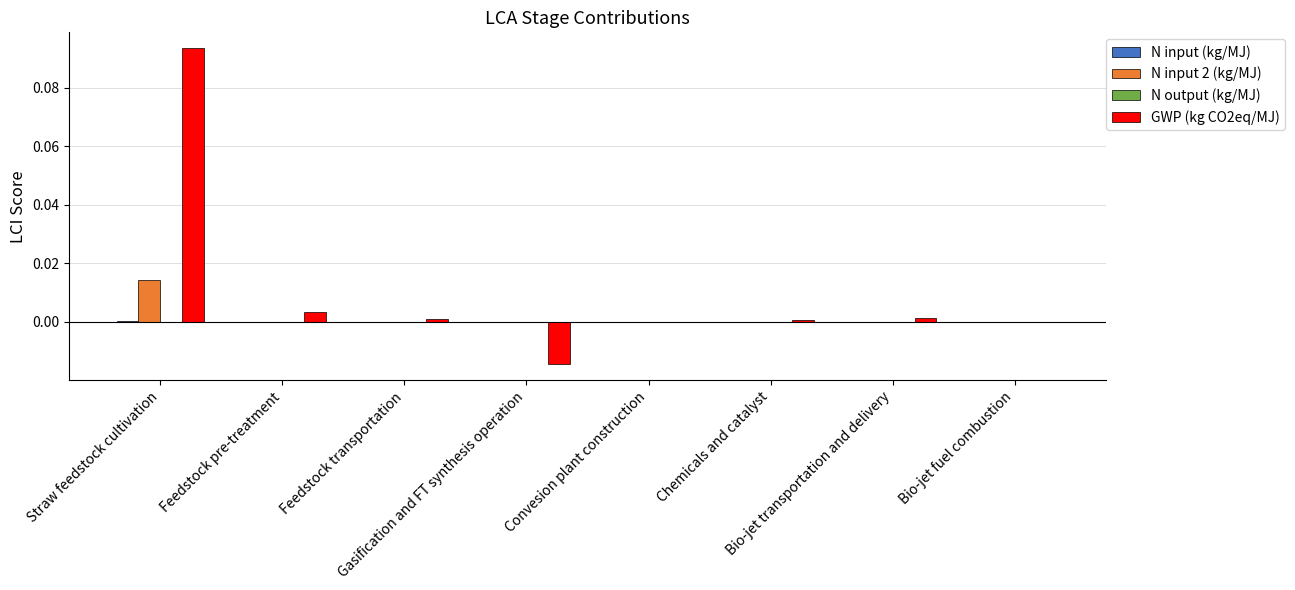

What is the maximum value for GWP (kg CO2eq/MJ)?

0.1